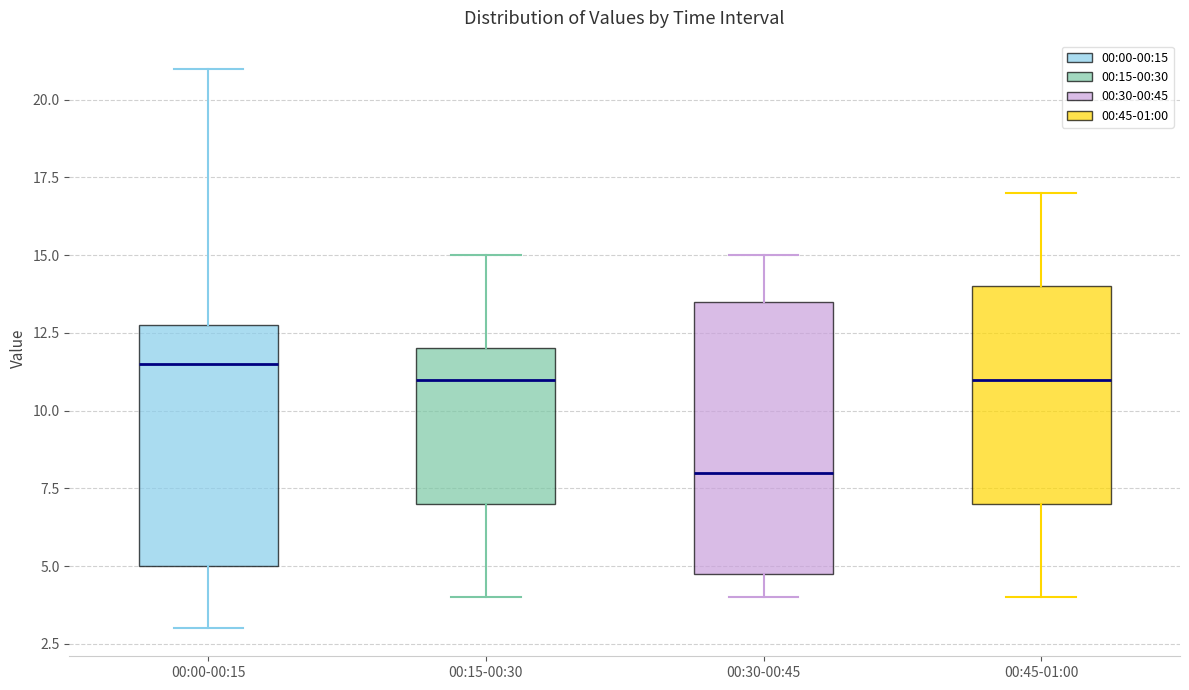

Reading left to right, read every box against the y-axis: the position of its median line, the range the box covers, and the ends of its whiskers. The values are not printed on the chart, so give them approximately, as read against the axis.

00:00-00:15: median 11.5, box 5.0 to 13.0, whiskers 3.0 to 21.0
00:15-00:30: median 11.0, box 7.0 to 12.0, whiskers 4.0 to 15.0
00:30-00:45: median 8.0, box 5.0 to 13.5, whiskers 4.0 to 15.0
00:45-01:00: median 11.0, box 7.0 to 14.0, whiskers 4.0 to 17.0